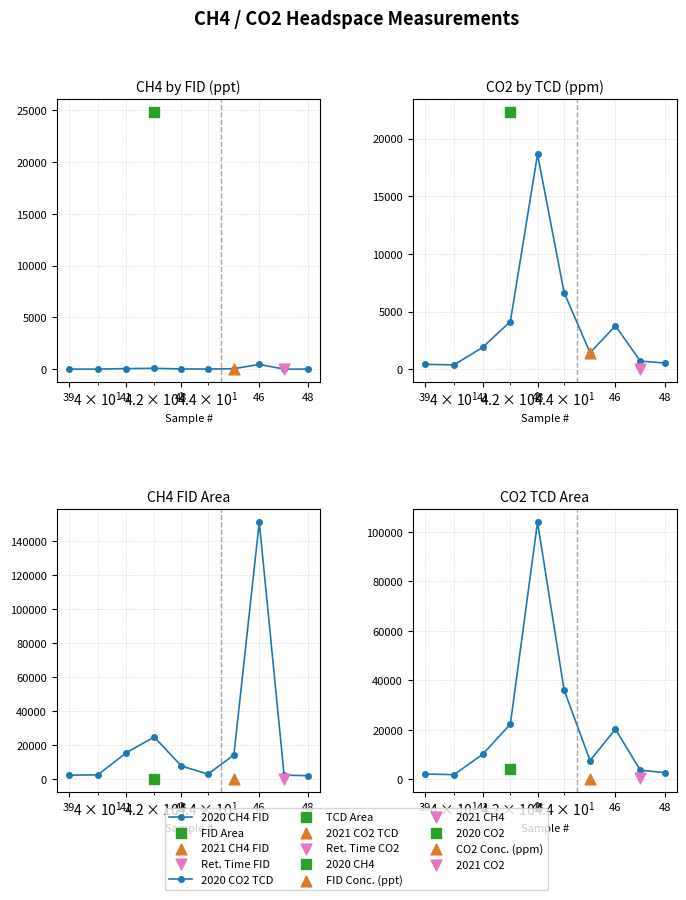

At how many categories does at least one series exceed 40163?

2